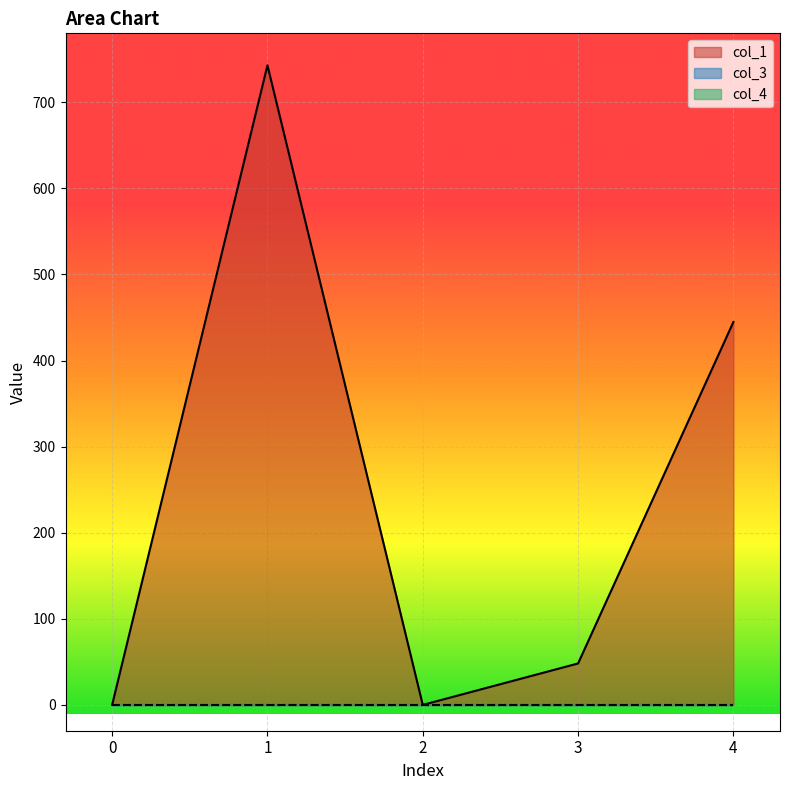

How many categories are shown in the chart?

5